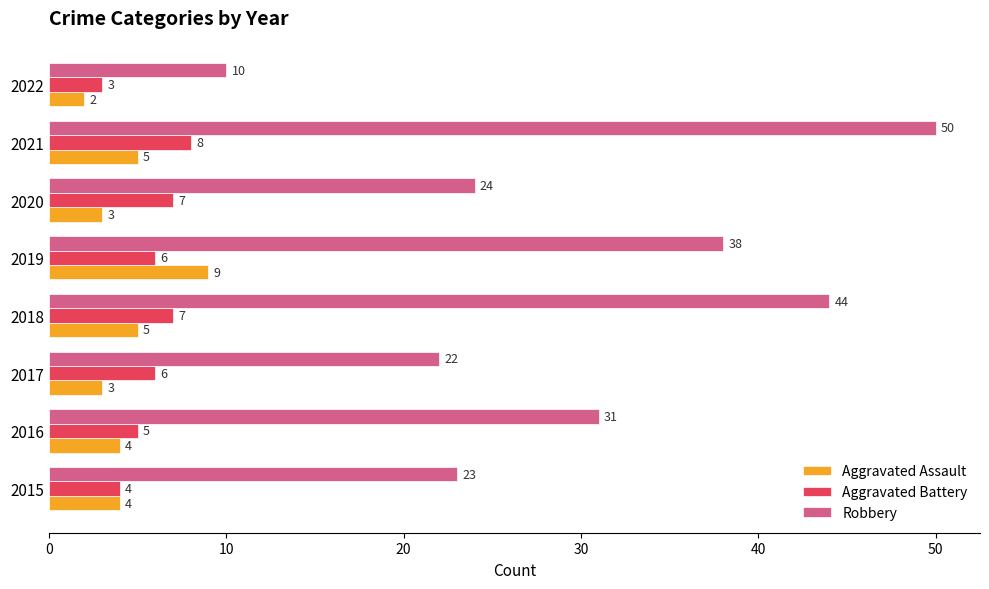

The value of Robbery at 2020 is 24. True or false?

True